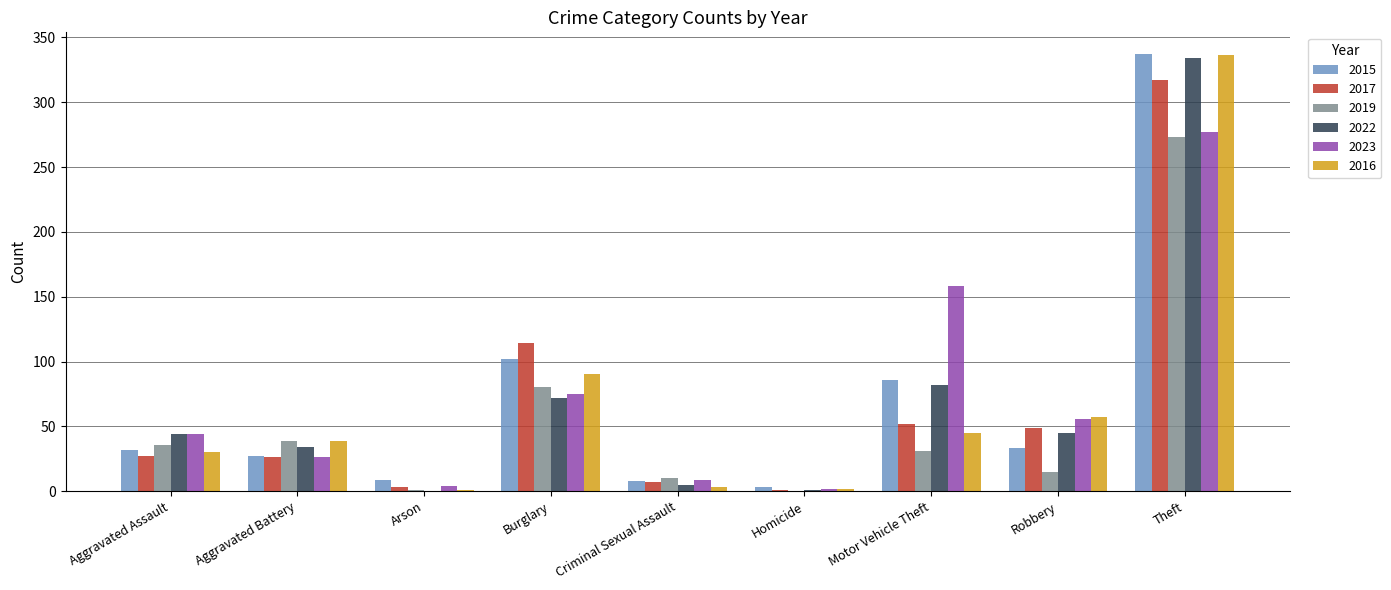

Which category has the highest value across all series?

Theft